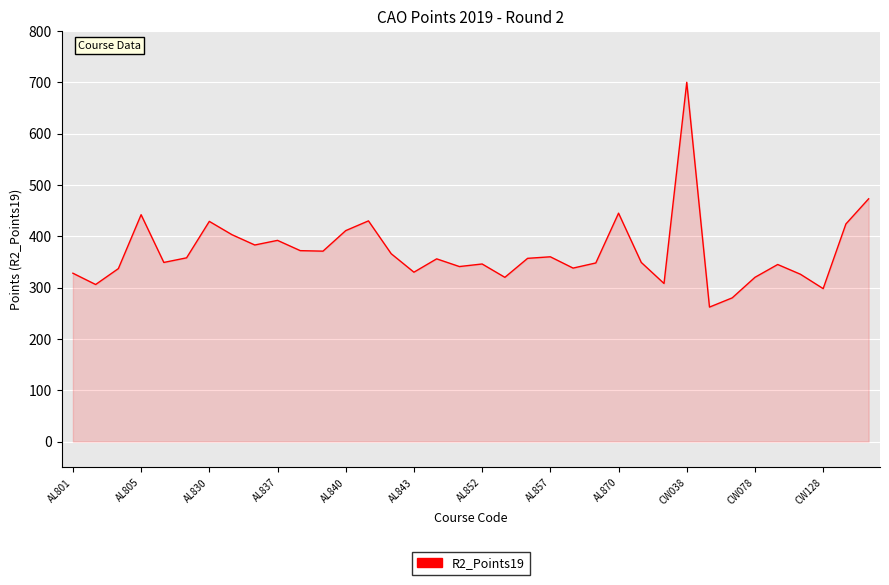

What is the smallest value displayed?

262